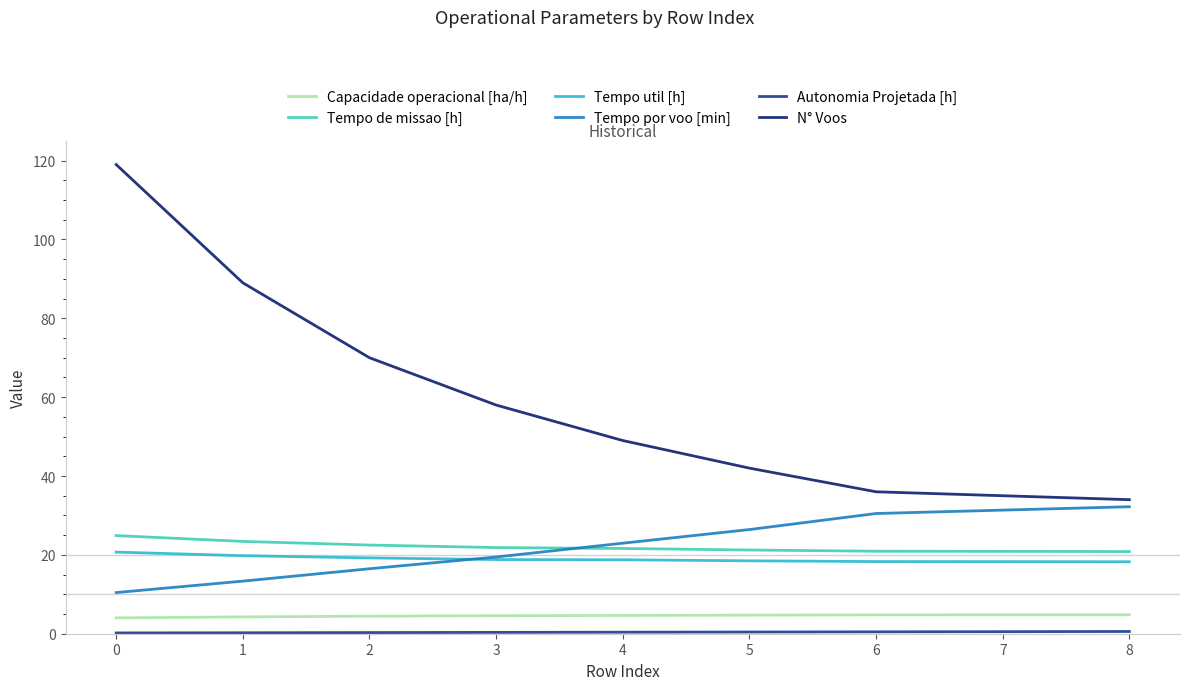

What is the difference between the Tempo de missao [h] values at 7 and 5?

0.3